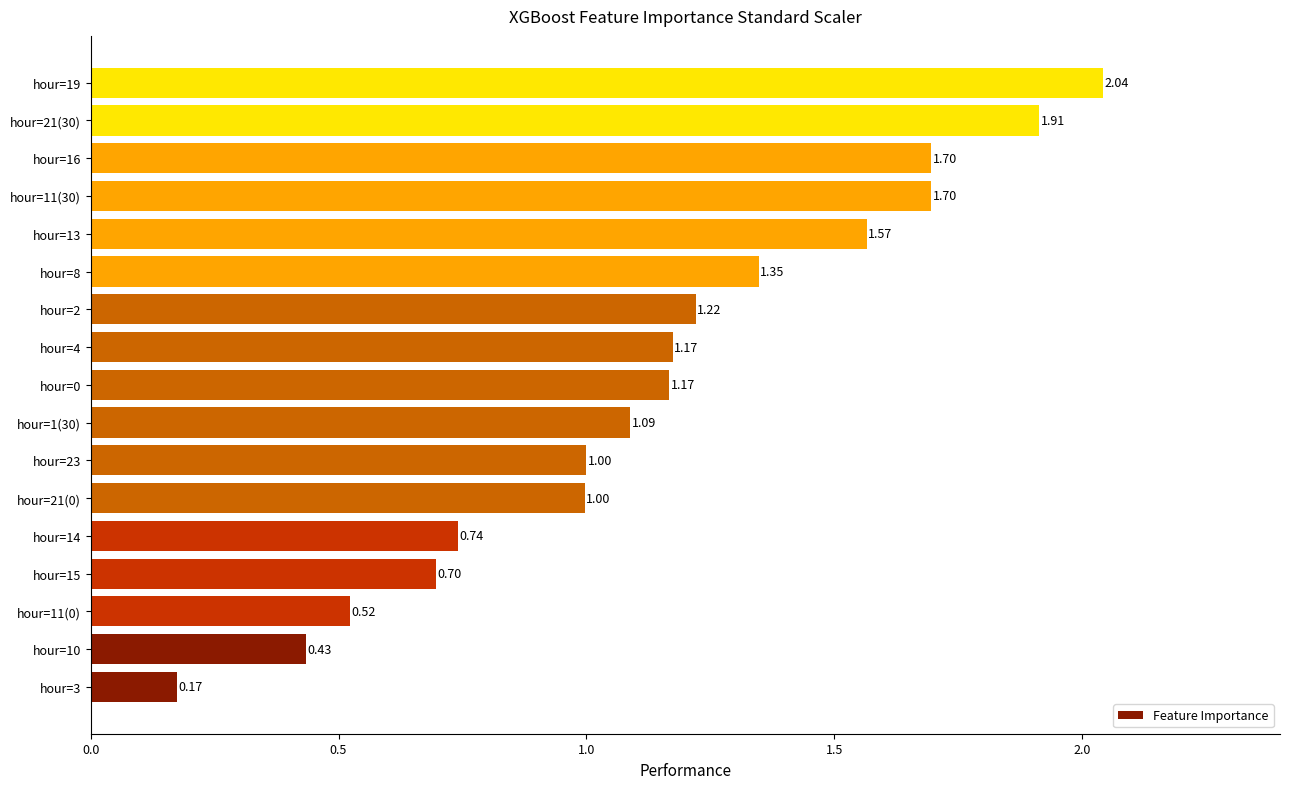

What is the difference between the values at hour=8 and hour=15?

0.7